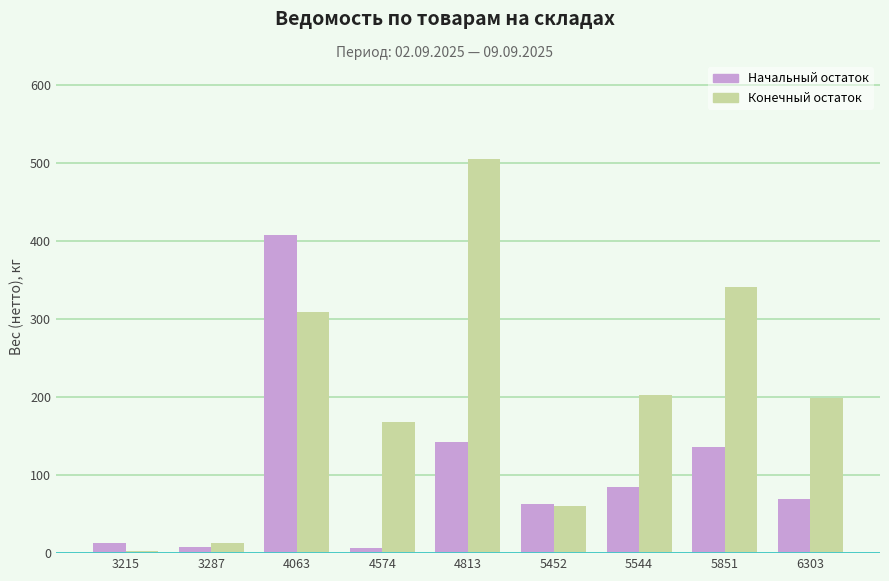

Which series has the largest range (max minus min)?

Конечный остаток